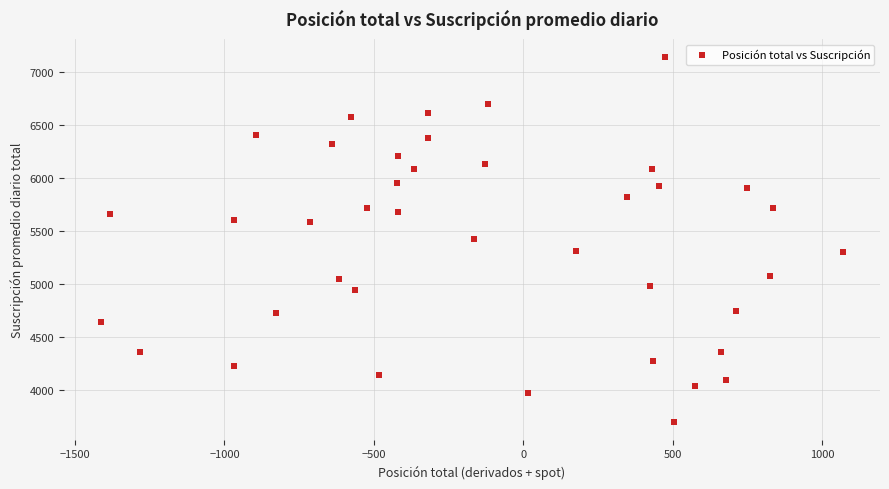

What is the range of Y values (max minus min)?

3439